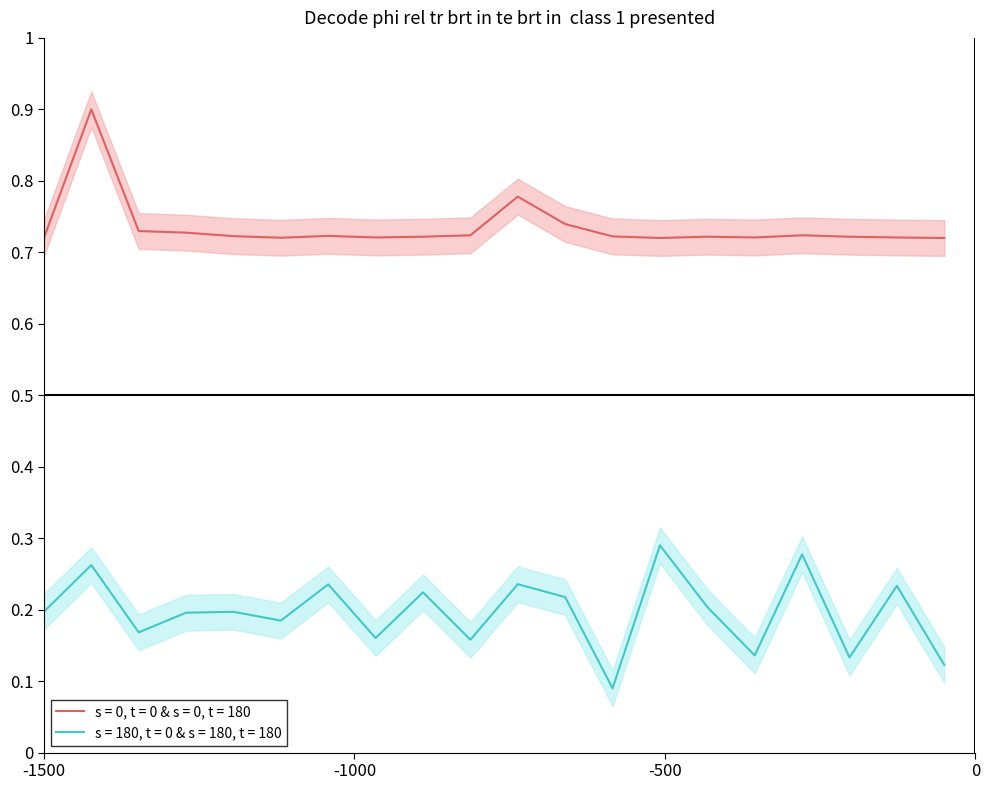

True or false: s = 0, t = 0 & s = 0, t = 180 and s = 180, t = 0 & s = 180, t = 180 cross at least once.

False